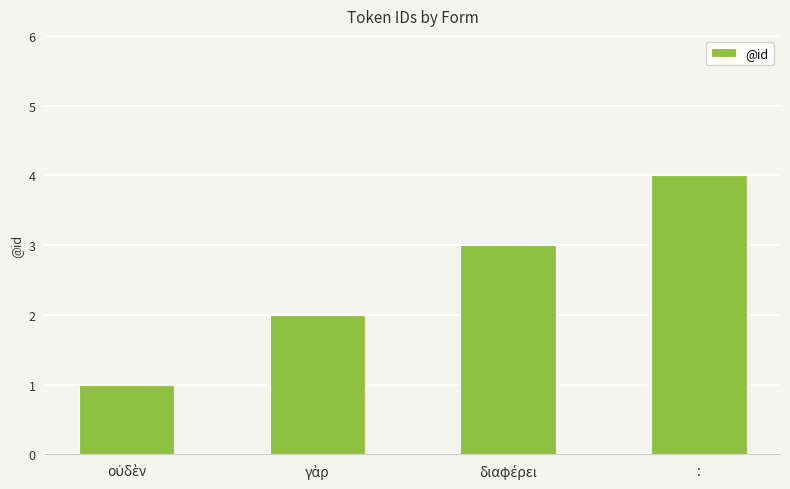

What is the label of the 1st bar from the right?

: